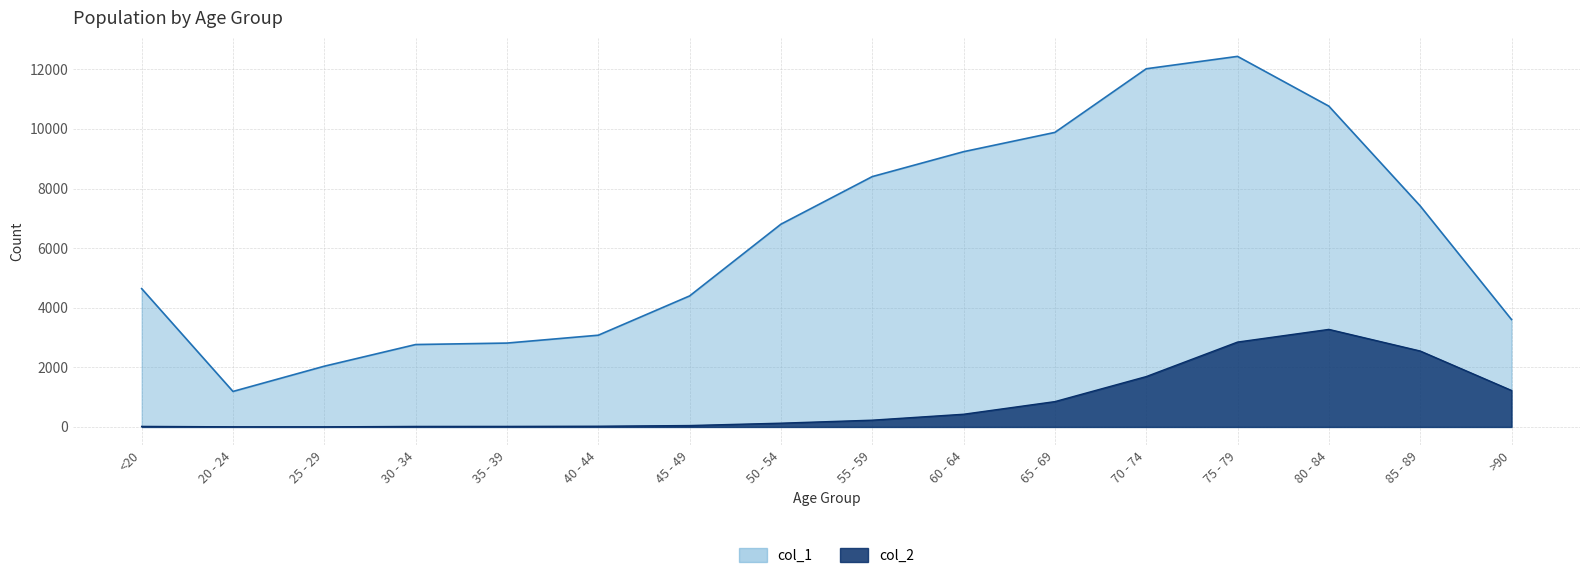

How many categories are shown in the chart?

16